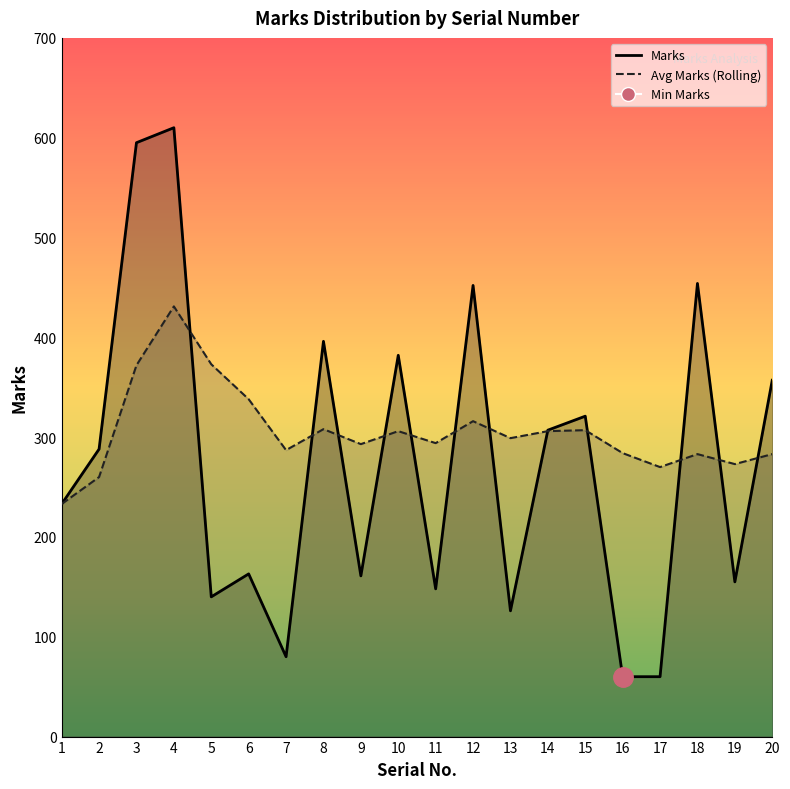

Rank the series by their average value, from highest to lowest.

Avg Marks (Rolling), Marks